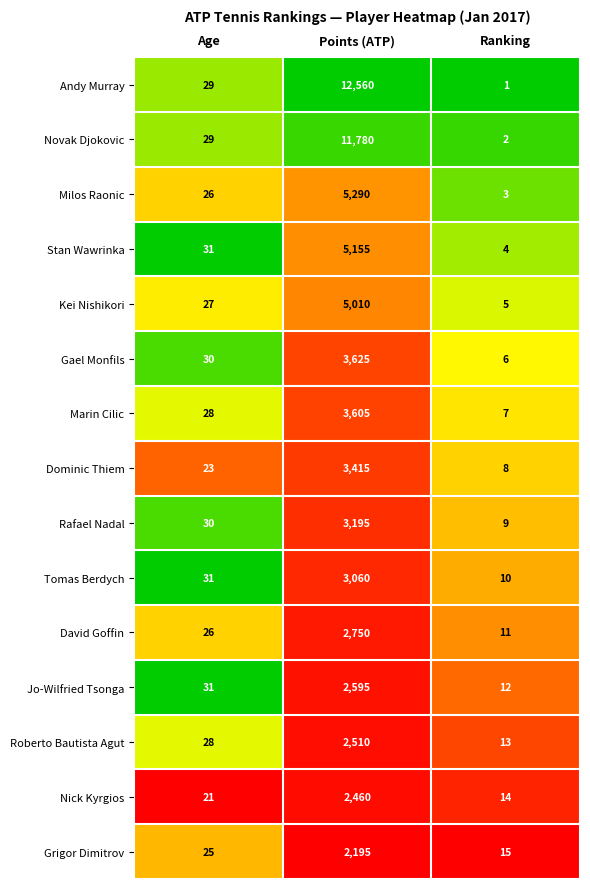

True or false: Stan Wawrinka has a value of 55 at Age.

False